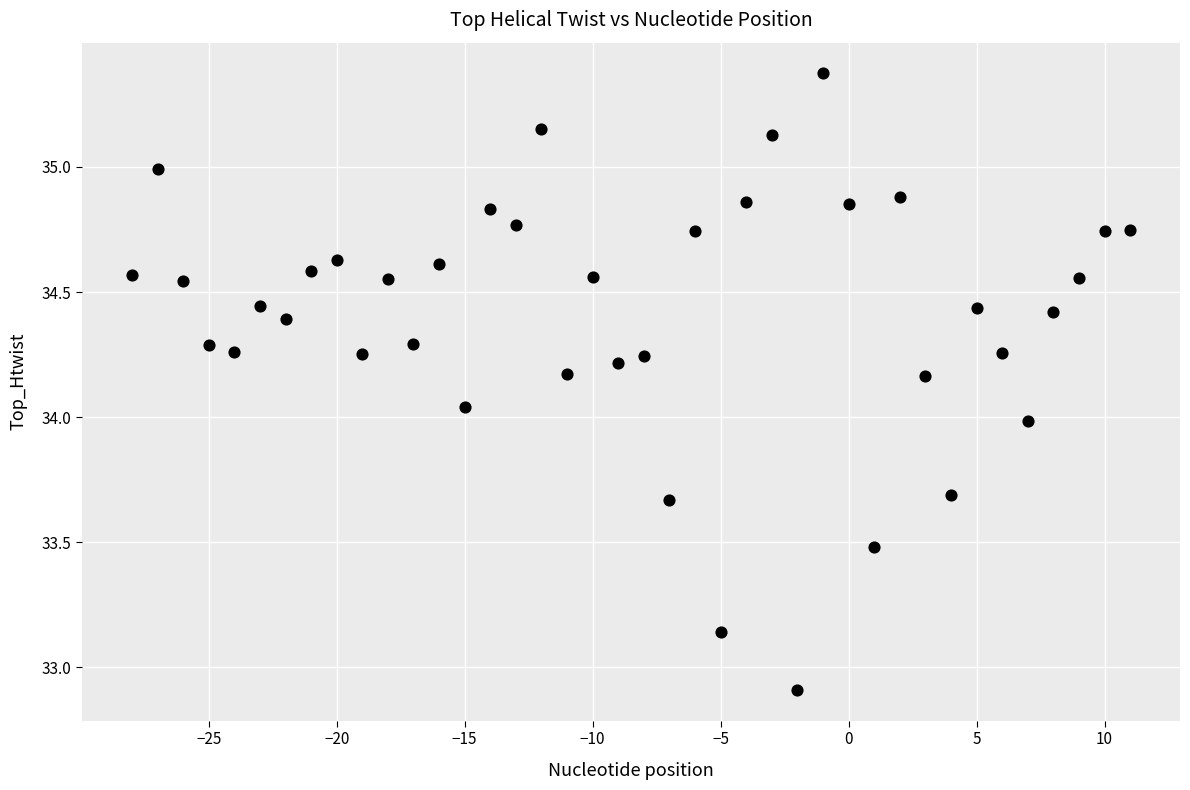

What is the range of X values (max minus min)?

39.0